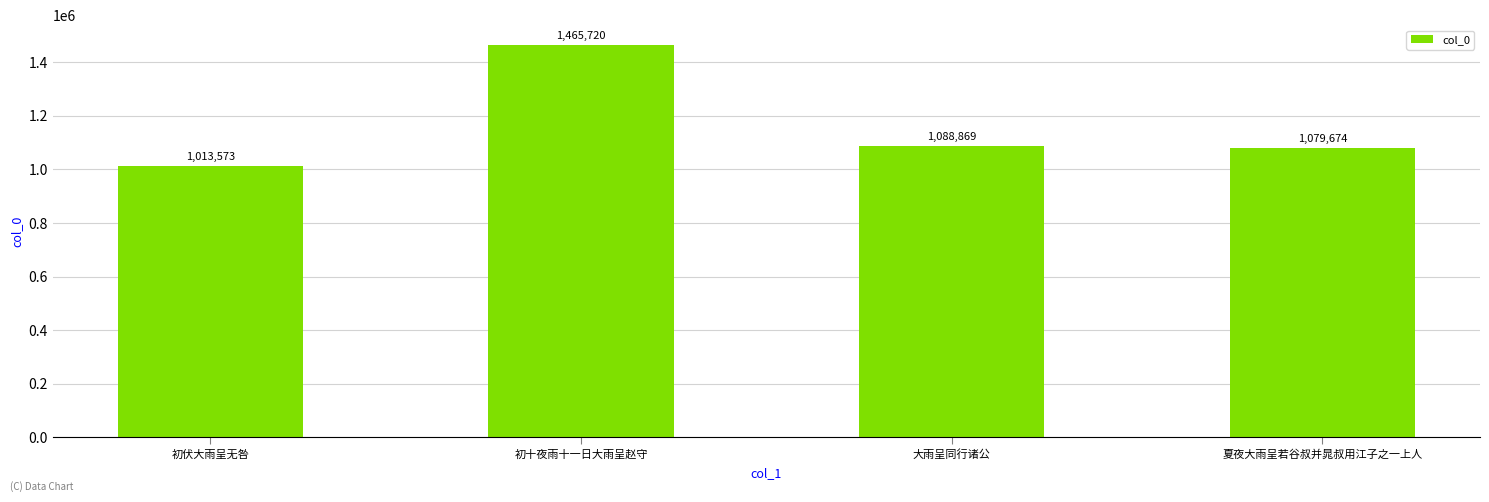

Is it true that the value at 夏夜大雨呈若谷叔并晁叔用江子之一上人 is 347619?

False